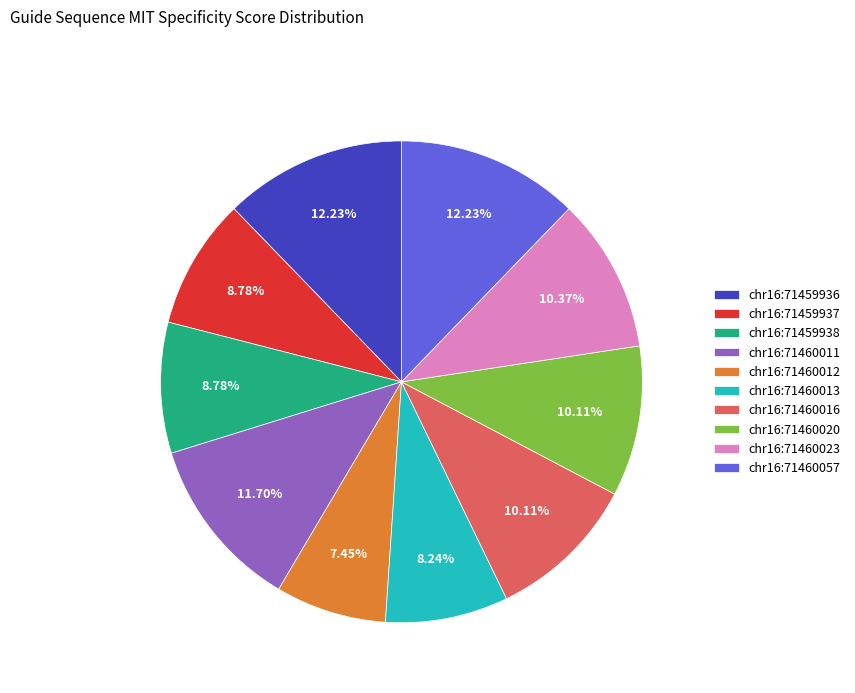

What percentage do chr16:71460012 and chr16:71460020 together represent?

17.6%